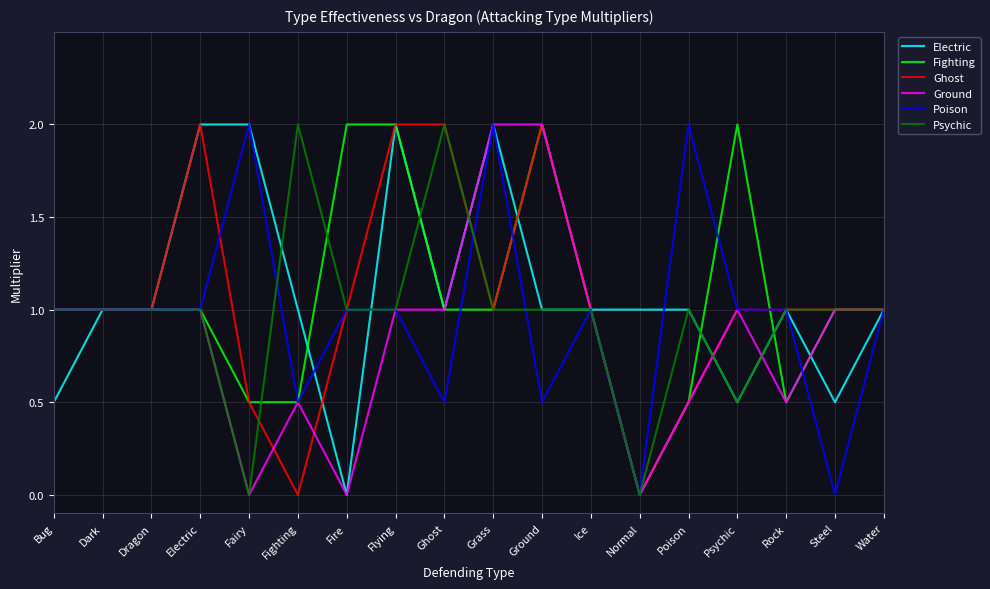

What is the difference between the highest and lowest values at Ghost?

1.5